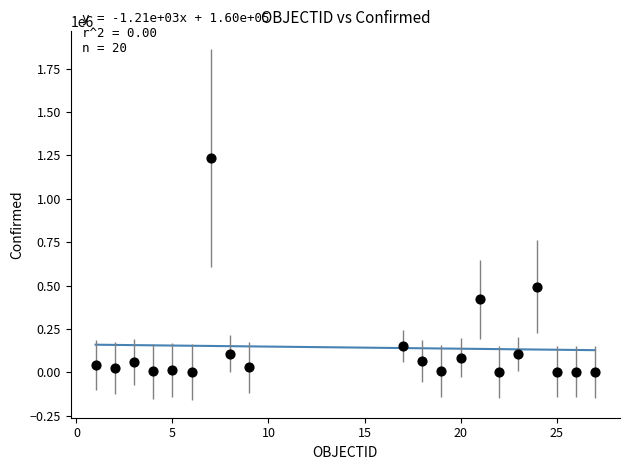

What is the range of X values (max minus min)?

26